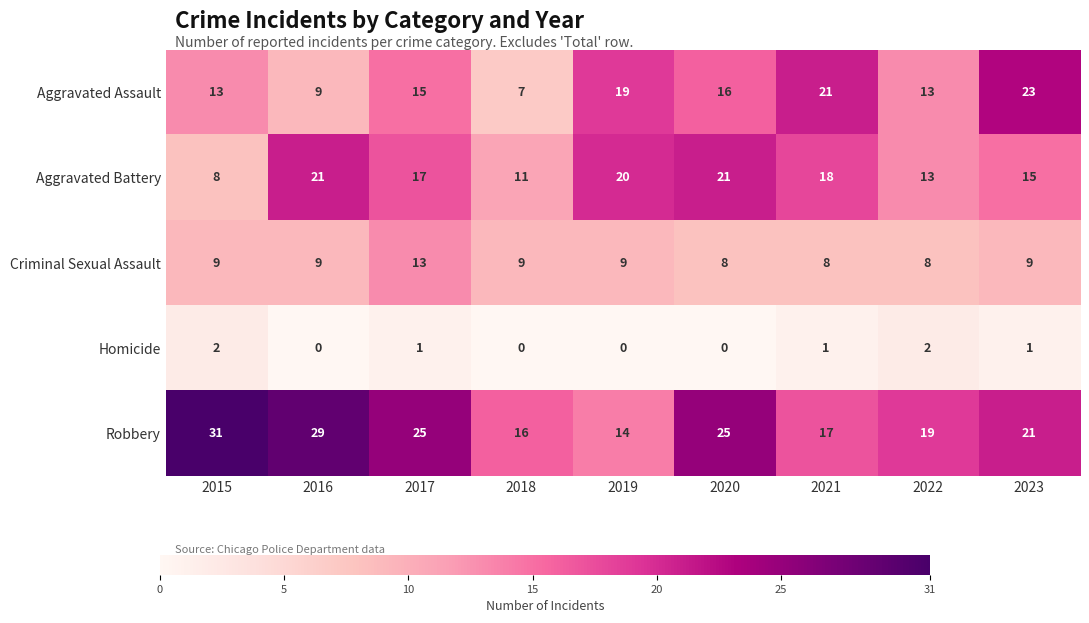

How many categories are shown in the chart?

9